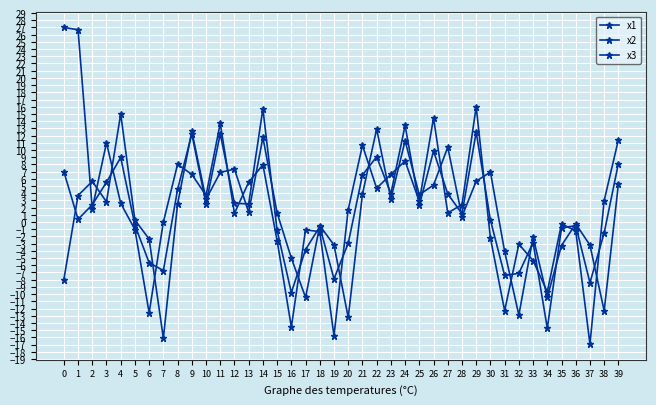

How many data points in x1 are less than 2?

20